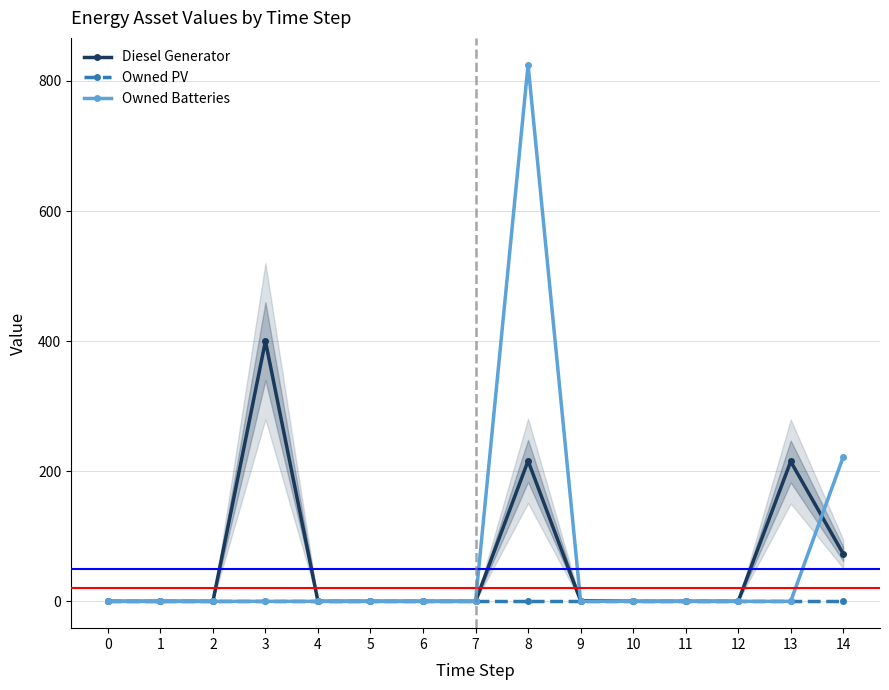

Is this an area chart (filled region under the line)?

No